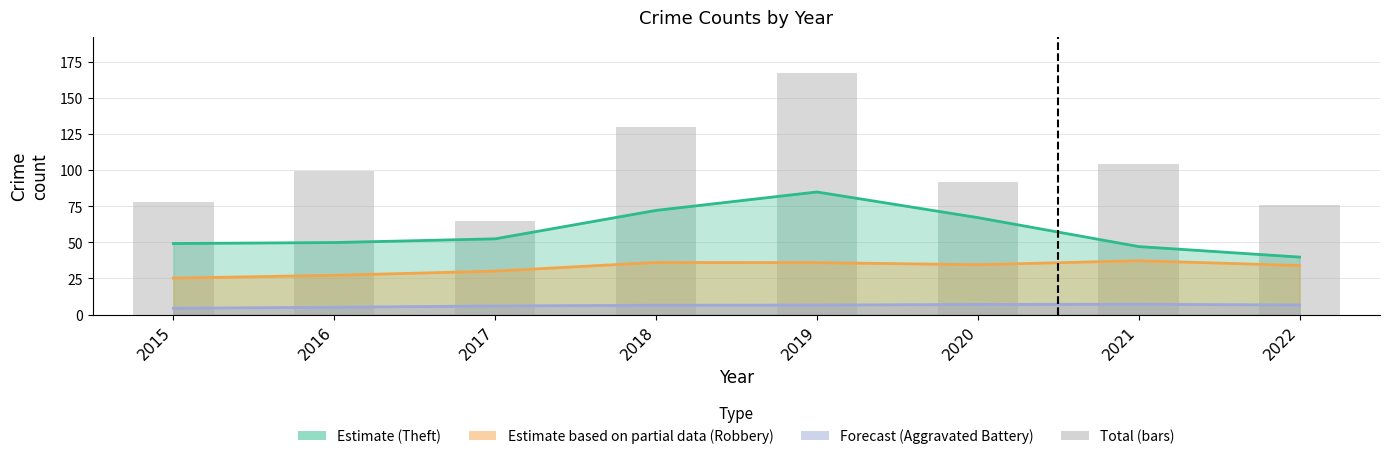

List the labels in order of value, largest first.

2019, 2018, 2021, 2016, 2020, 2015, 2022, 2017